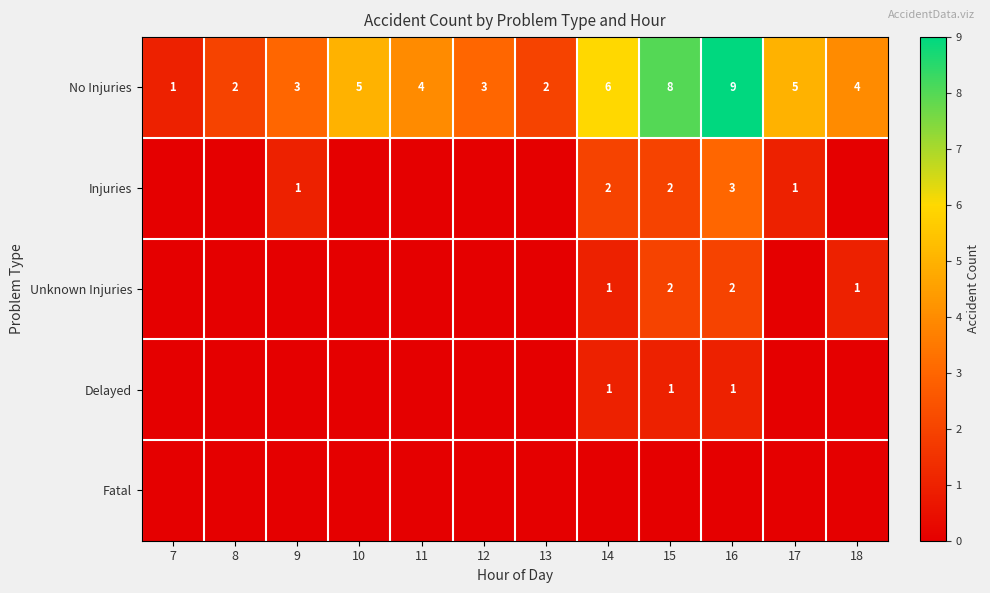

At which label does No Injuries reach its minimum?

7